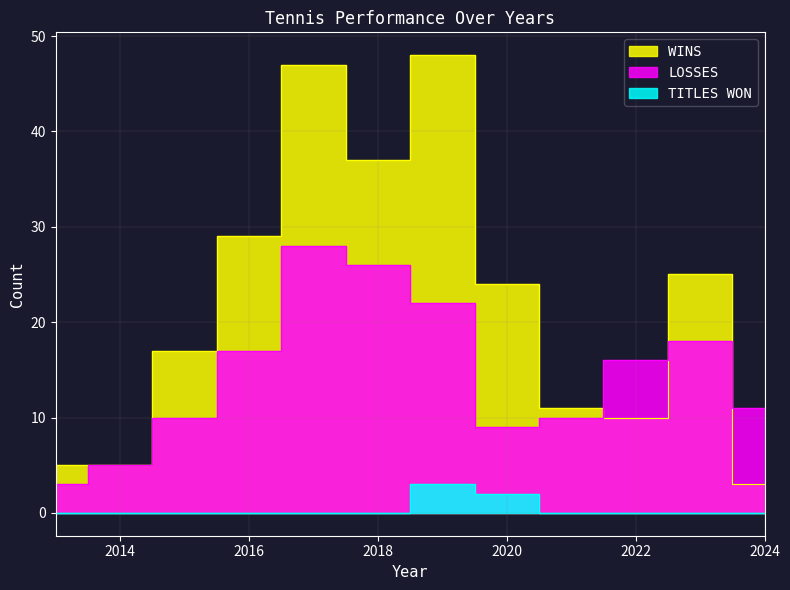

Which series changed the most between 2015 and 2016?

WINS